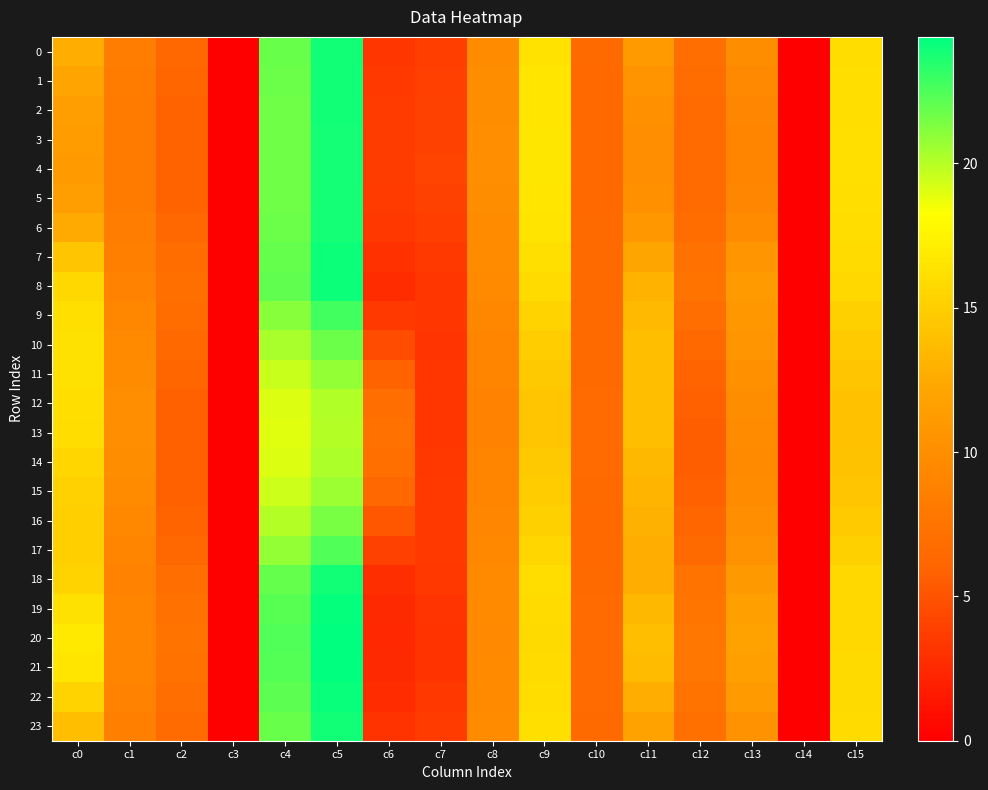

How many distinct data groups are displayed?

24